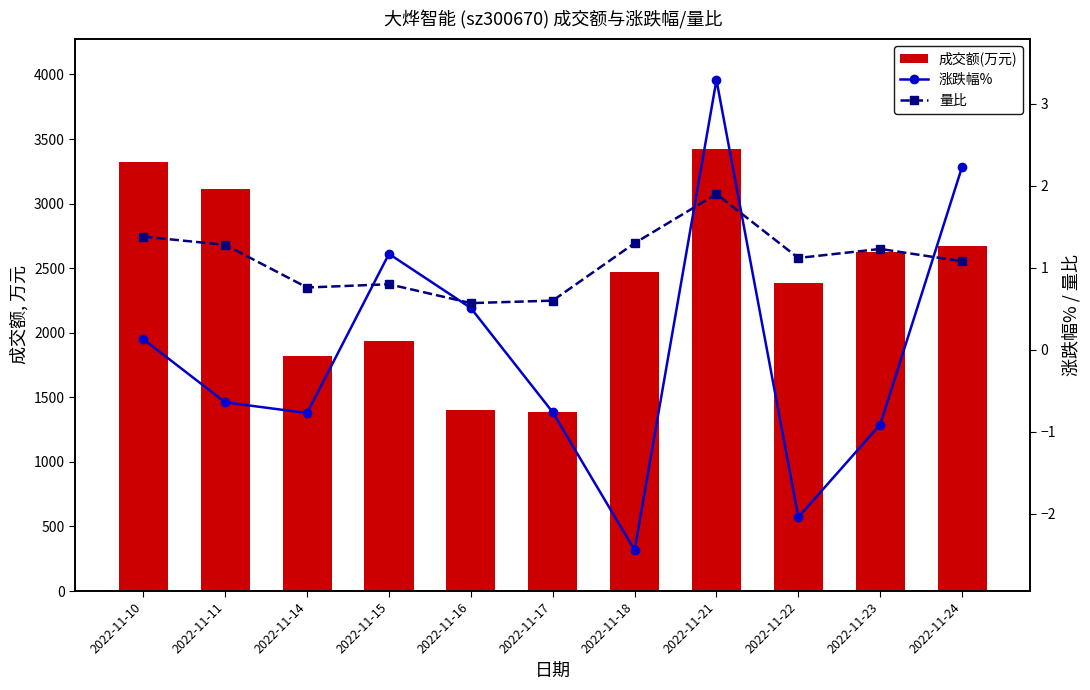

How many groups of bars are there?

11